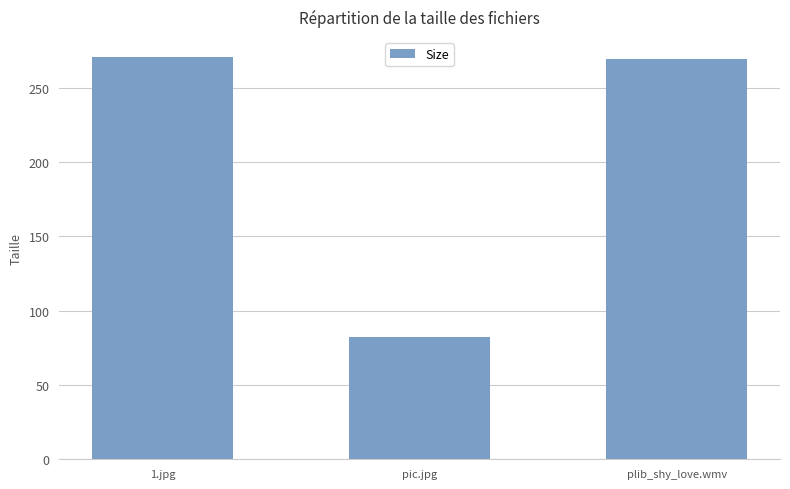

What is the change in value from 1.jpg to pic.jpg?

-188.5